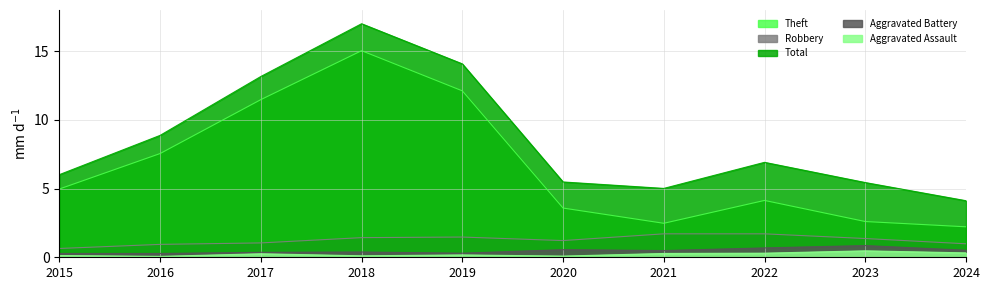

Reading left to right, list all the values displayed in this chart.

Theft: 2015=5.0	2016=7.6	2017=11.5	2018=15.0	2019=12.1	2020=3.6	2021=2.5	2022=4.1	2023=2.6	2024=2.2
Robbery: 2015=0.6	2016=0.9	2017=1.0	2018=1.4	2019=1.5	2020=1.2	2021=1.7	2022=1.7	2023=1.4	2024=1.0
Total: 2015=6.0	2016=8.9	2017=13.2	2018=17.0	2019=14.1	2020=5.5	2021=5.0	2022=6.9	2023=5.4	2024=4.1
Aggravated Battery: 2015=0.3	2016=0.3	2017=0.4	2018=0.4	2019=0.3	2020=0.6	2021=0.5	2022=0.7	2023=0.9	2024=0.5
Aggravated Assault: 2015=0.1	2016=0.1	2017=0.3	2018=0.1	2019=0.2	2020=0.1	2021=0.3	2022=0.3	2023=0.5	2024=0.3